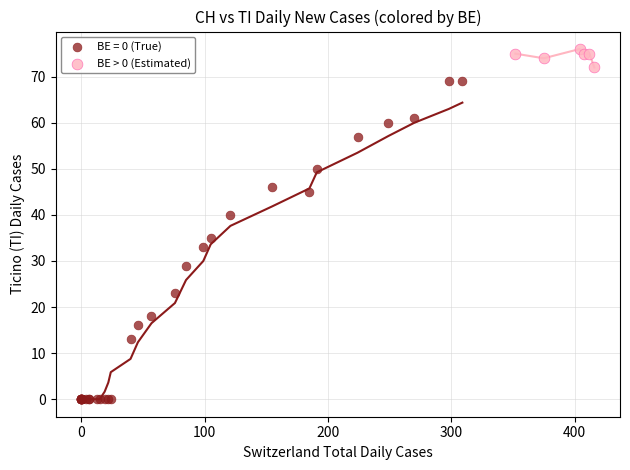

Which series reaches the minimum Y coordinate?

BE = 0 (True)